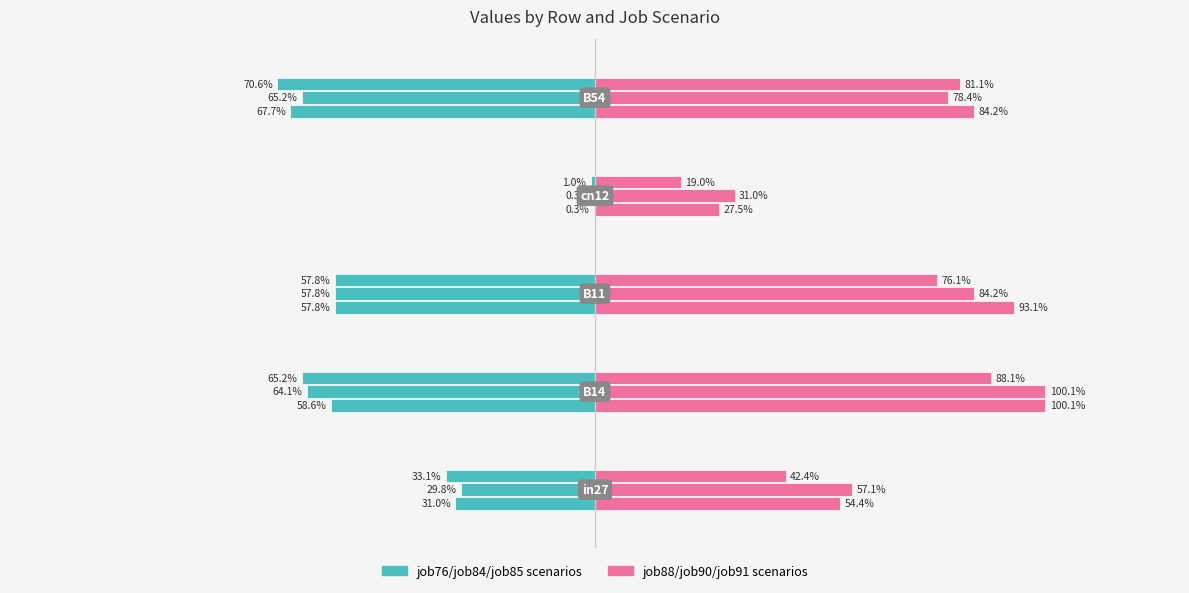

What is the value of the job84_scenario0_170 bar at the 3rd from the left?

0.6